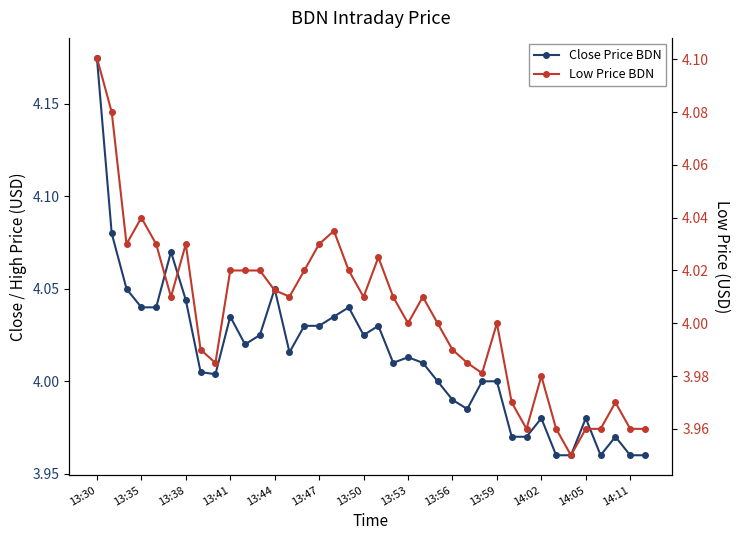

How many lines are shown in the chart?

2